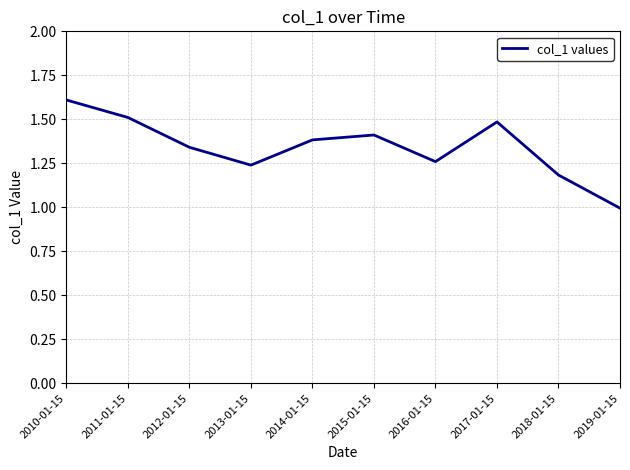

True or false: the data shows 0.7 at 2016-01-15.

False